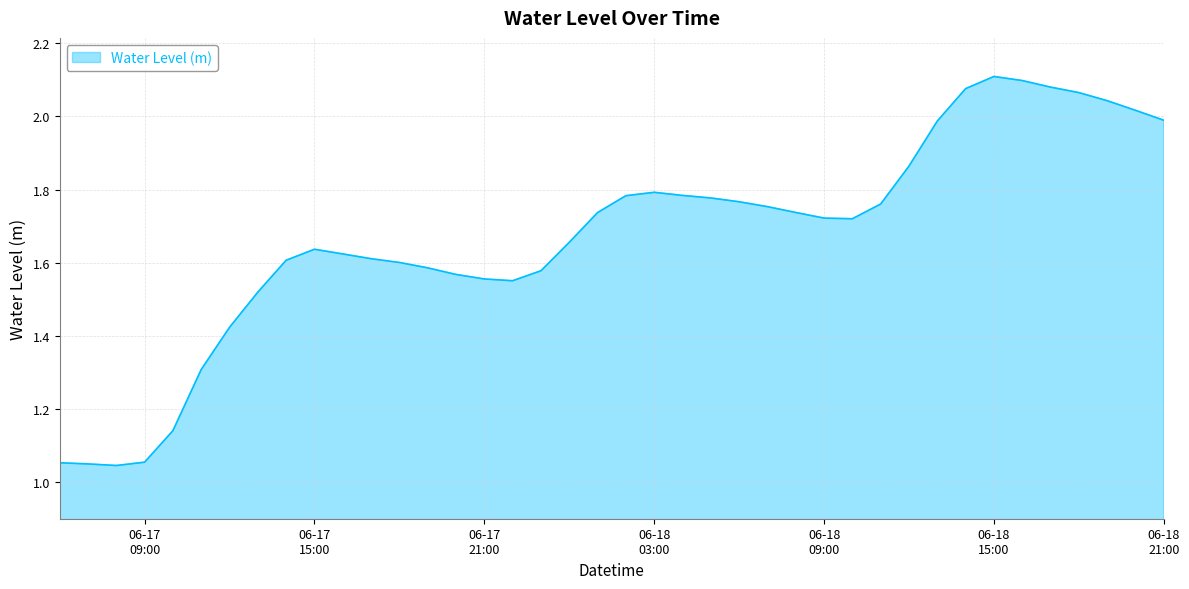

List the labels in order of value, smallest first.

2023-06-17 08:00:00, 2023-06-17 07:00:00, 2023-06-17 06:00:00, 2023-06-17 09:00:00, 2023-06-17 10:00:00, 2023-06-17 11:00:00, 2023-06-17 12:00:00, 2023-06-17 13:00:00, 2023-06-17 22:00:00, 2023-06-17 21:00:00, 2023-06-17 20:00:00, 2023-06-17 23:00:00, 2023-06-17 19:00:00, 2023-06-17 18:00:00, 2023-06-17 14:00:00, 2023-06-17 17:00:00, 2023-06-17 16:00:00, 2023-06-17 15:00:00, 2023-06-18 00:00:00, 2023-06-18 10:00:00, 2023-06-18 09:00:00, 2023-06-18 01:00:00, 2023-06-18 08:00:00, 2023-06-18 07:00:00, 2023-06-18 11:00:00, 2023-06-18 06:00:00, 2023-06-18 05:00:00, 2023-06-18 02:00:00, 2023-06-18 04:00:00, 2023-06-18 03:00:00, 2023-06-18 12:00:00, 2023-06-18 13:00:00, 2023-06-18 21:00:00, 2023-06-18 20:00:00, 2023-06-18 19:00:00, 2023-06-18 18:00:00, 2023-06-18 14:00:00, 2023-06-18 17:00:00, 2023-06-18 16:00:00, 2023-06-18 15:00:00